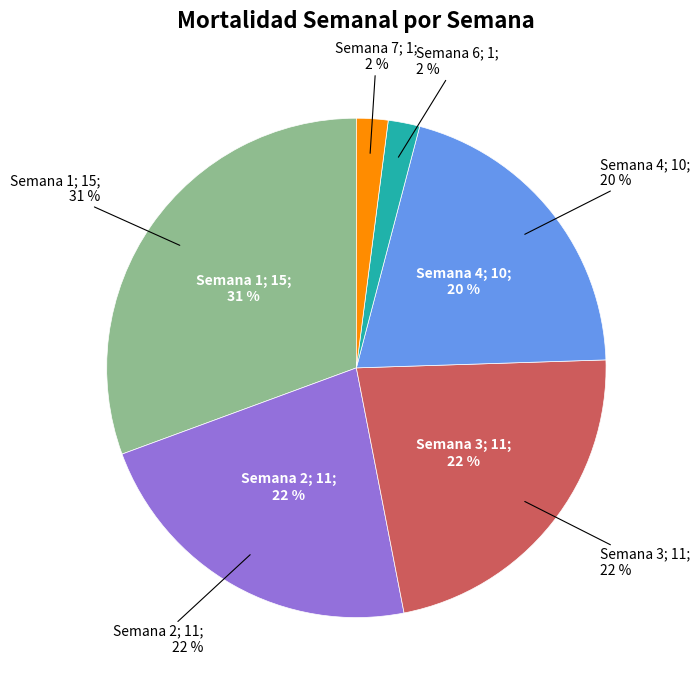

What is the largest slice in the pie chart?

1